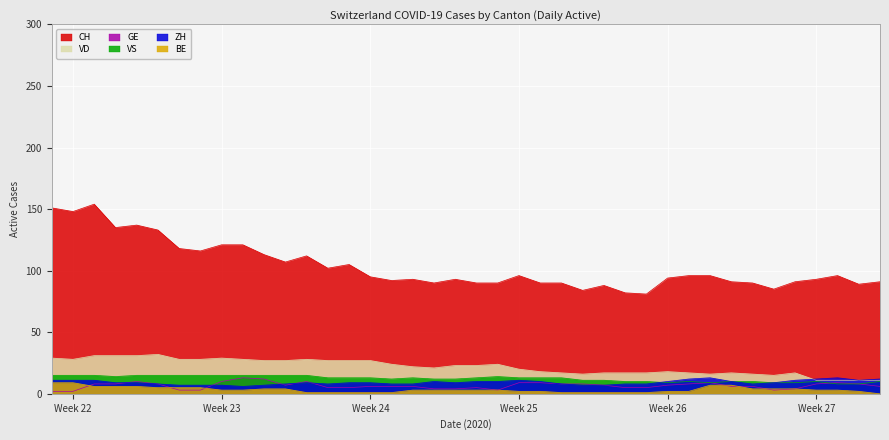

How many interior local peaks does the GE series have?

6